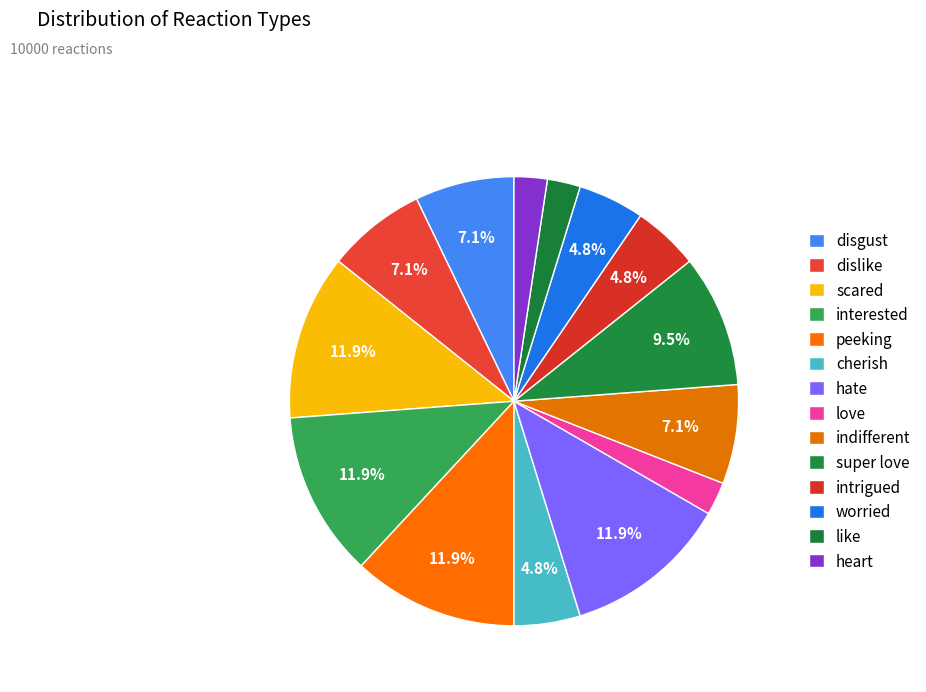

To the nearest percent, what portion does like represent?

2%